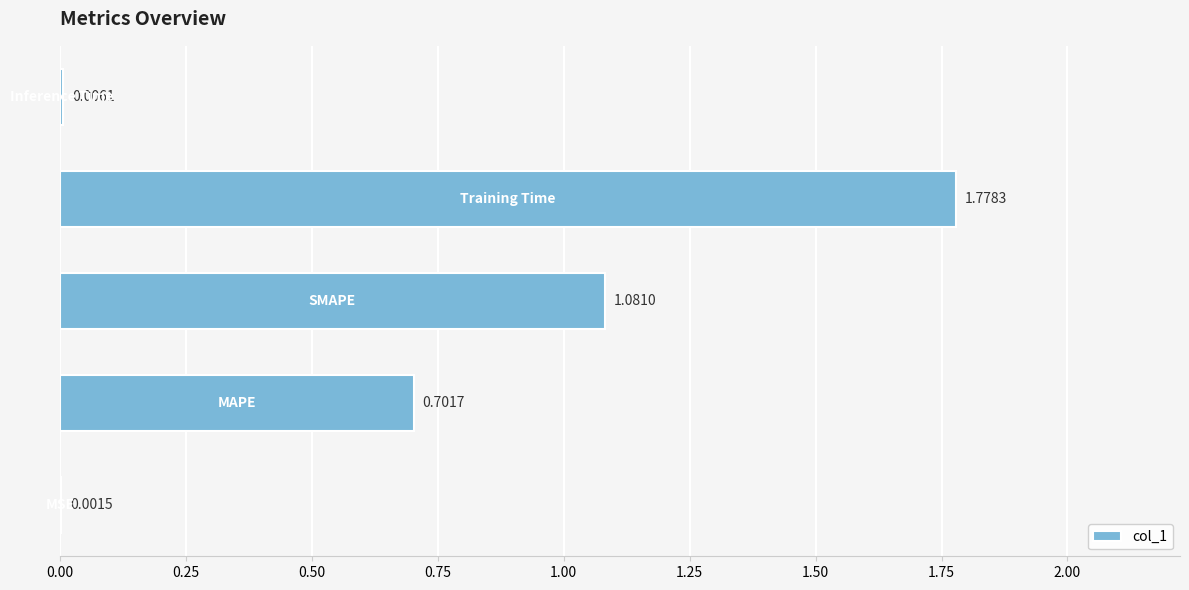

What is the sum of all values?

3.6